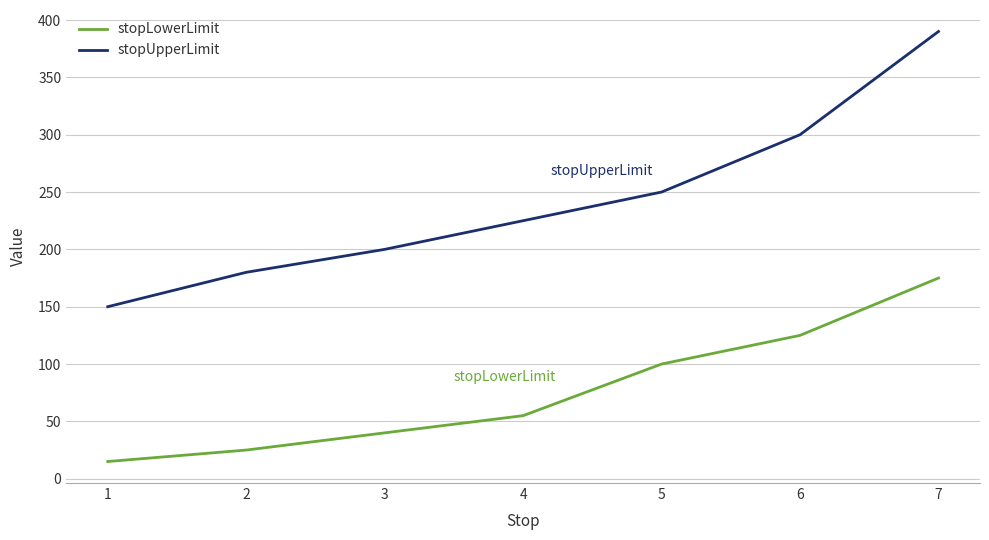

Which category has the lowest value across all series?

1